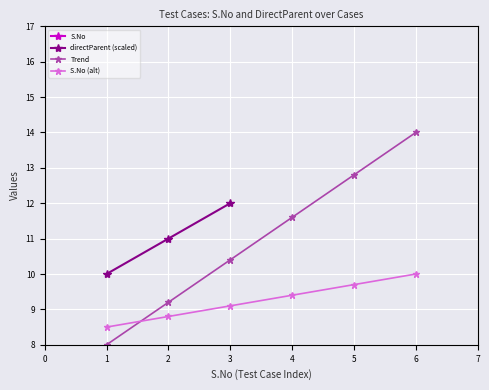

How many values are between 2 and 5?

4